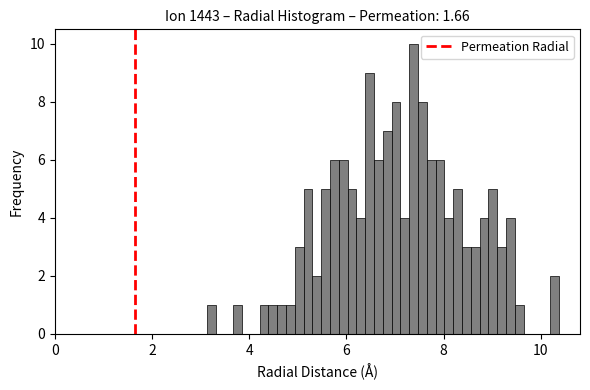

Read against the x-axis, roughly where is the centre of the tallest bar?

7.4